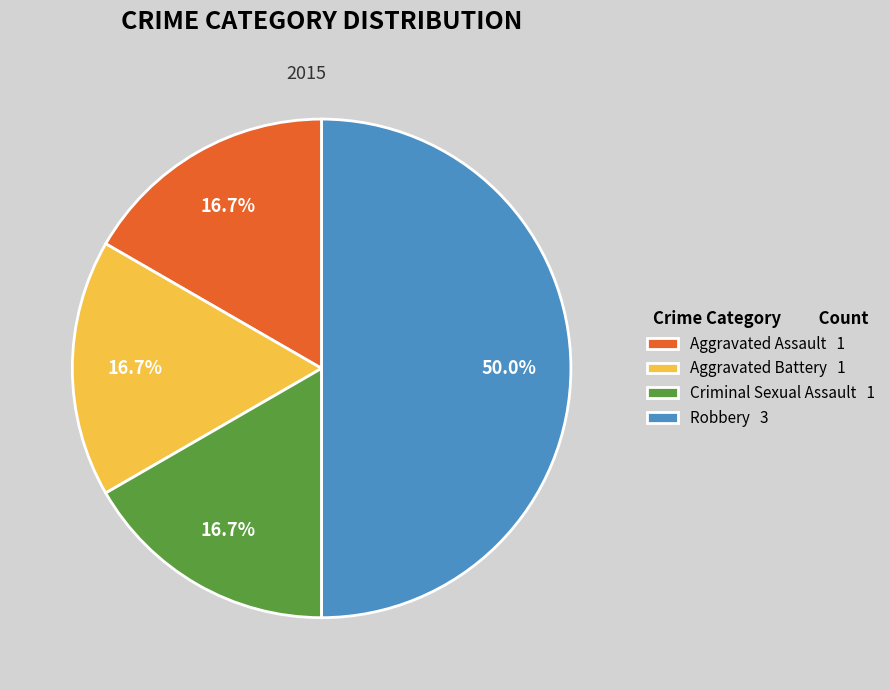

Combined, do Aggravated Assault and Criminal Sexual Assault account for over 50%?

No